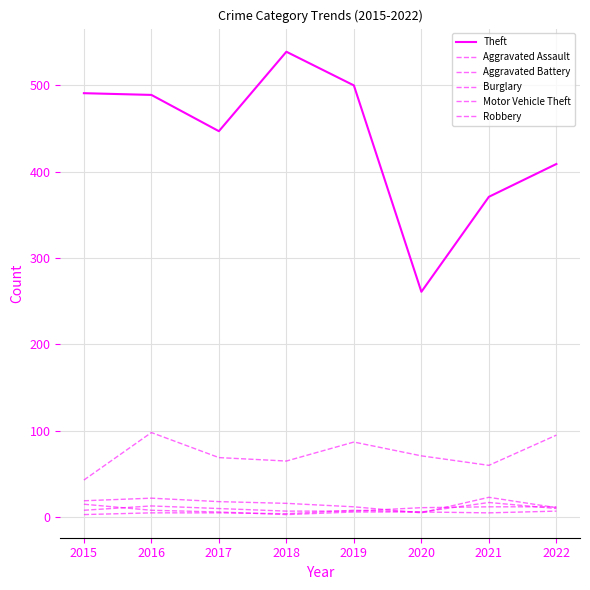

Which category has the highest value across all series?

2018